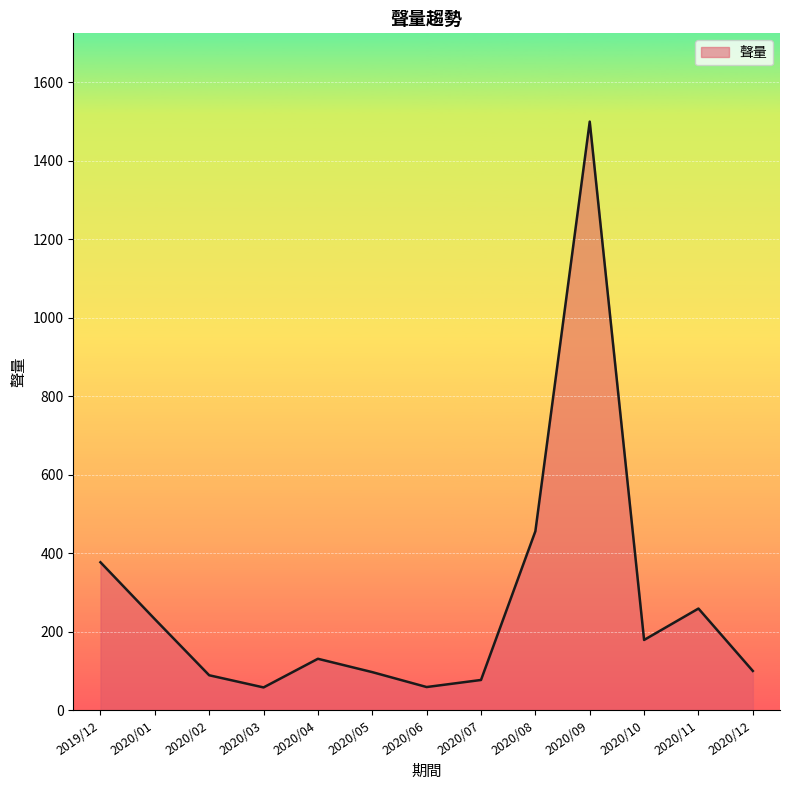

The value at 2020/11 is 259. True or false?

True